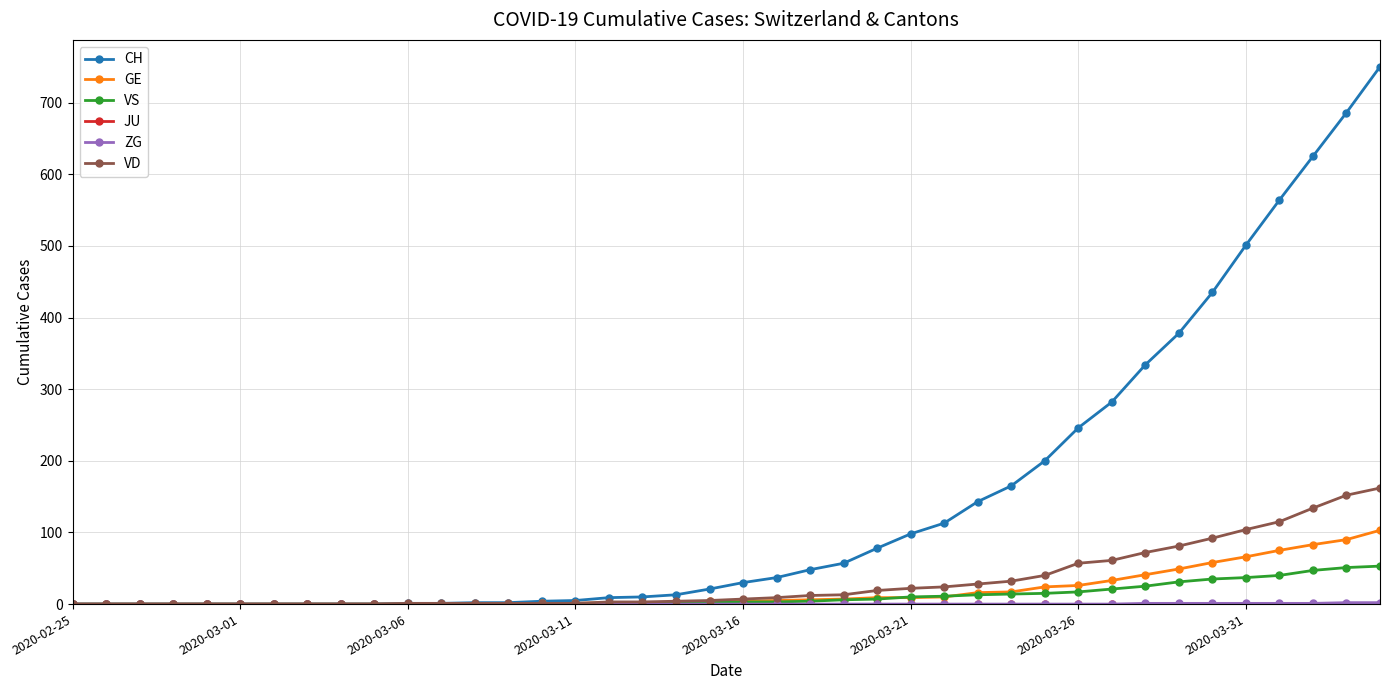

What is the highest value of the VD series?

162